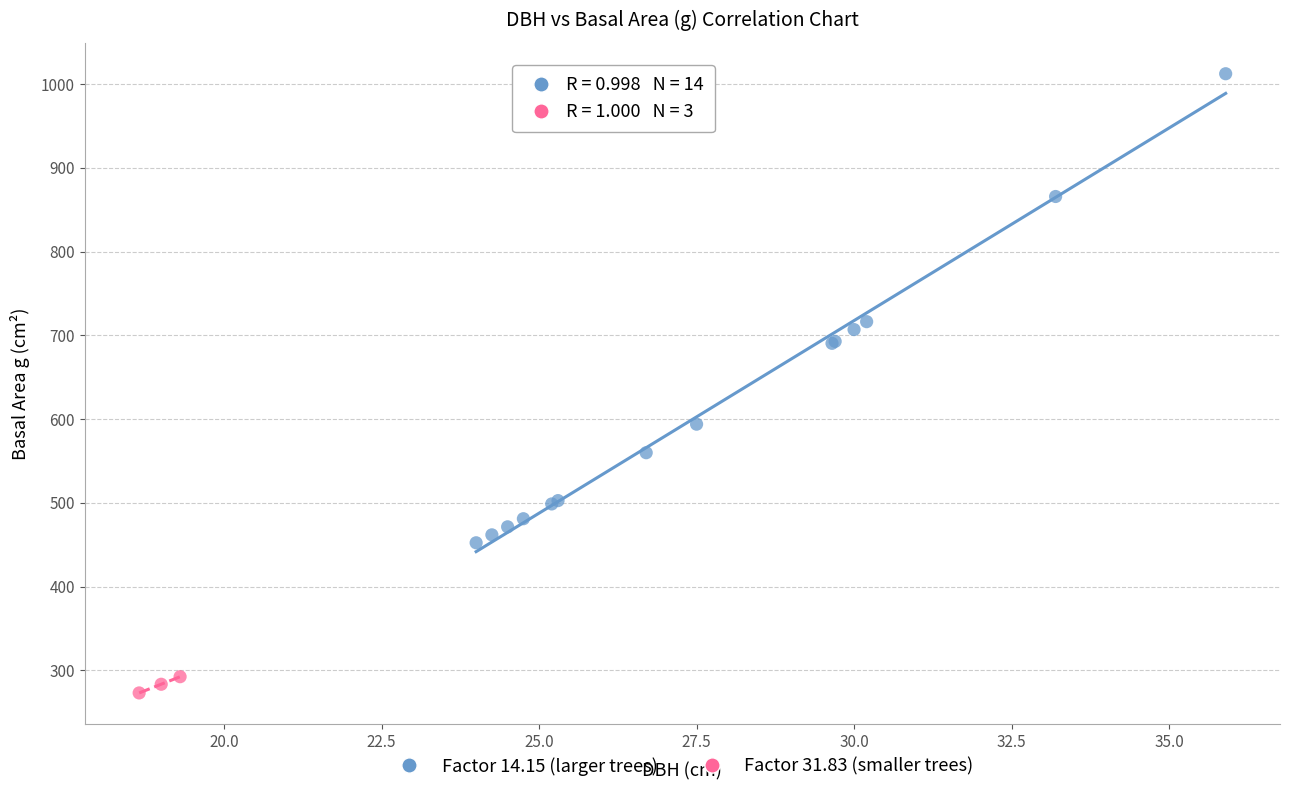

Which series contains the lowest Y value?

Factor 31.83 (smaller trees)